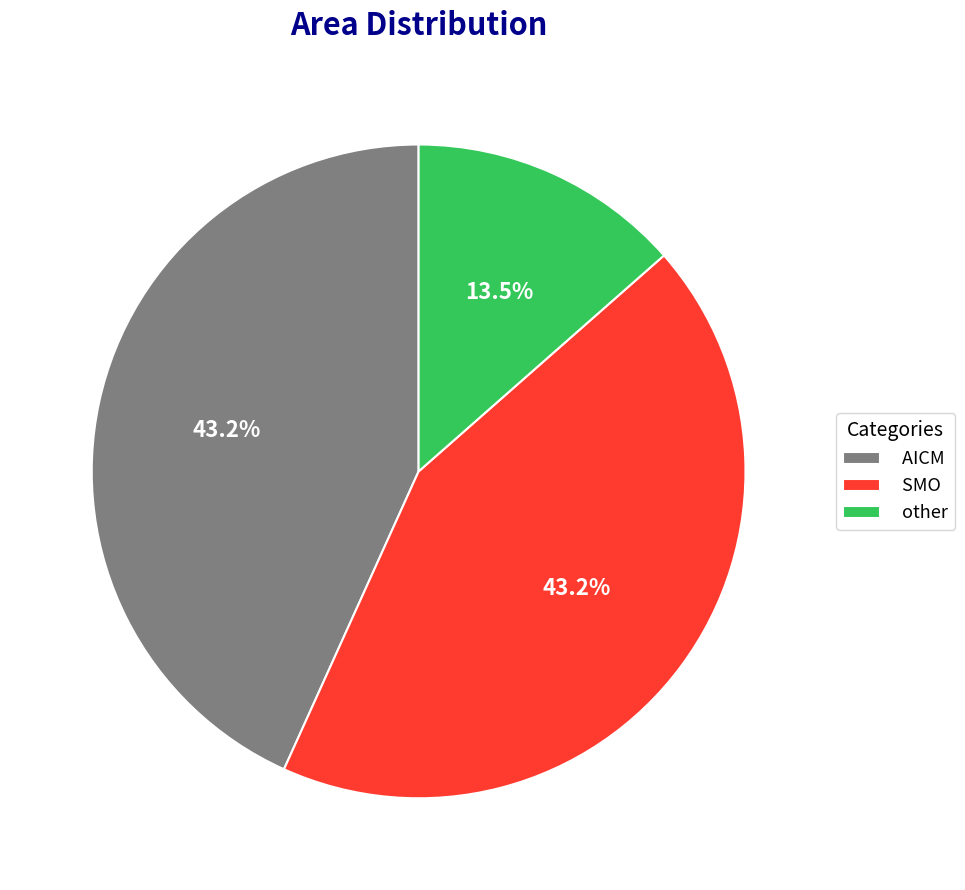

To the nearest percent, what is the difference between the AICM and other slice percentages?

30%